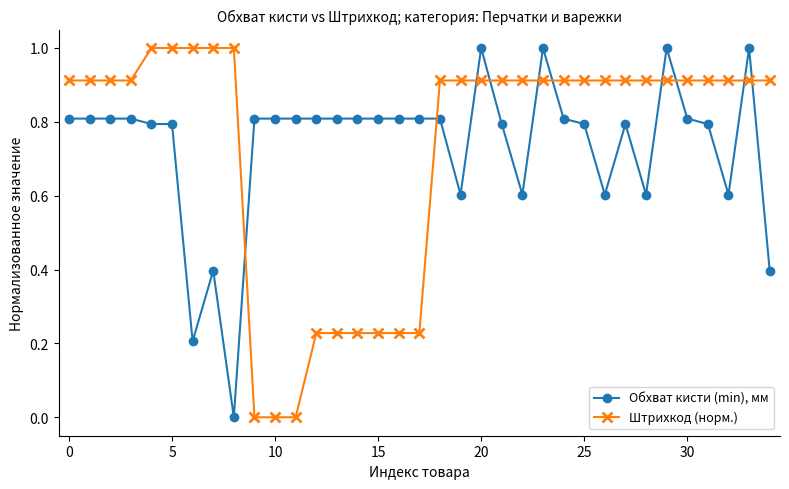

True or false: Обхват кисти (min), мм has more than 2 interior local peaks.

True